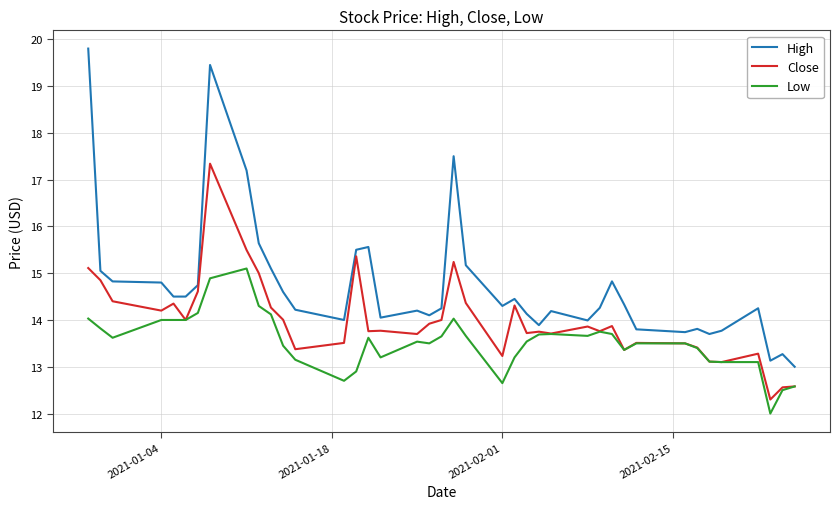

True or false: Low has more than 1 interior local peaks.

True